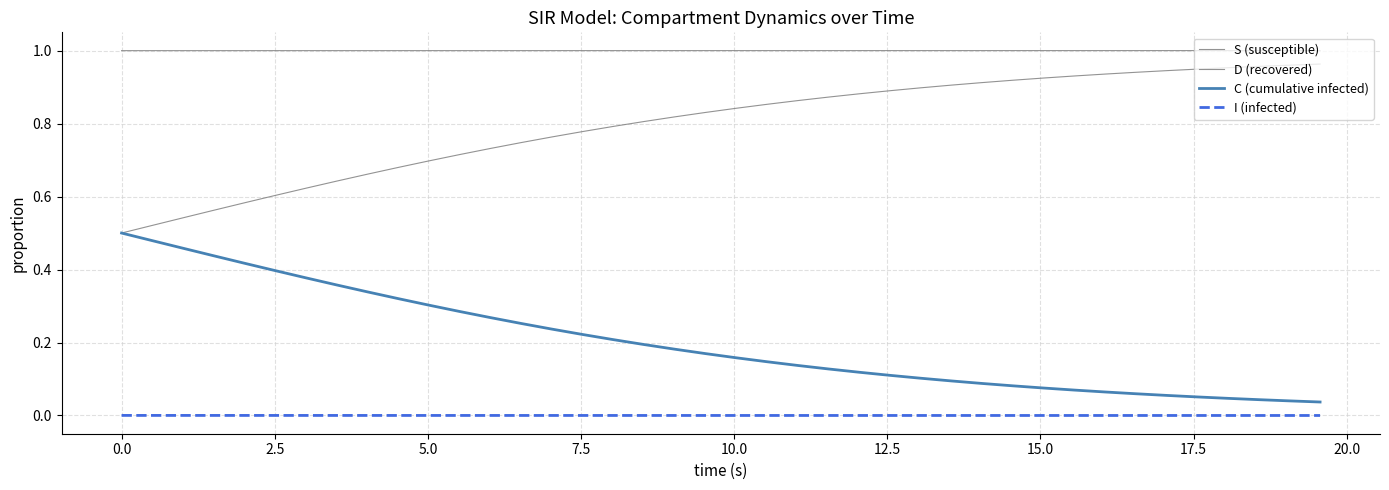

What is the value of the C (cumulative infected) point at the 2nd from the left?

0.5